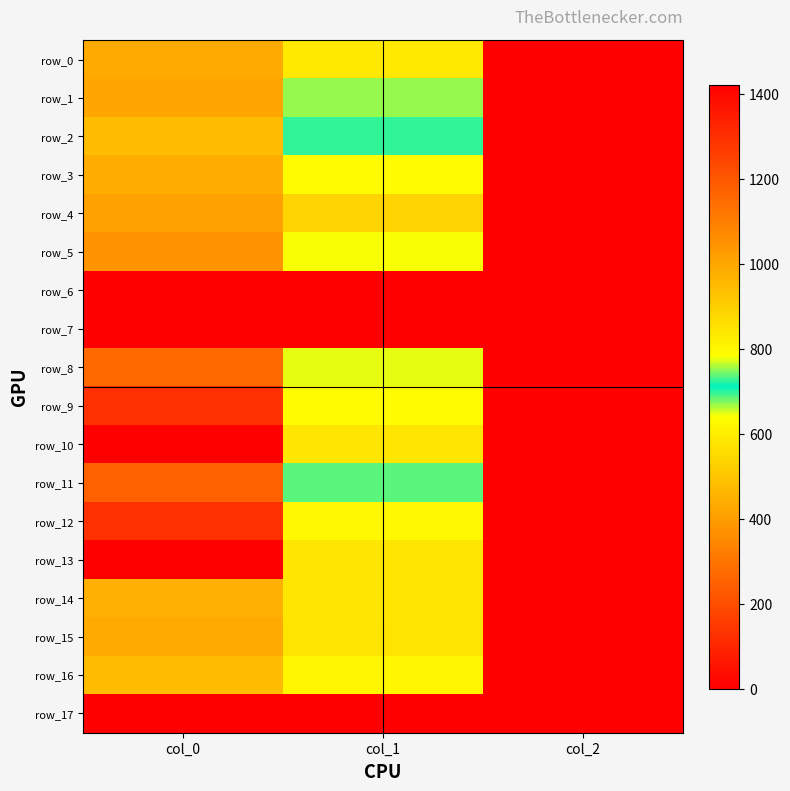

Which series changed the most between col_0 and col_1?

row_10